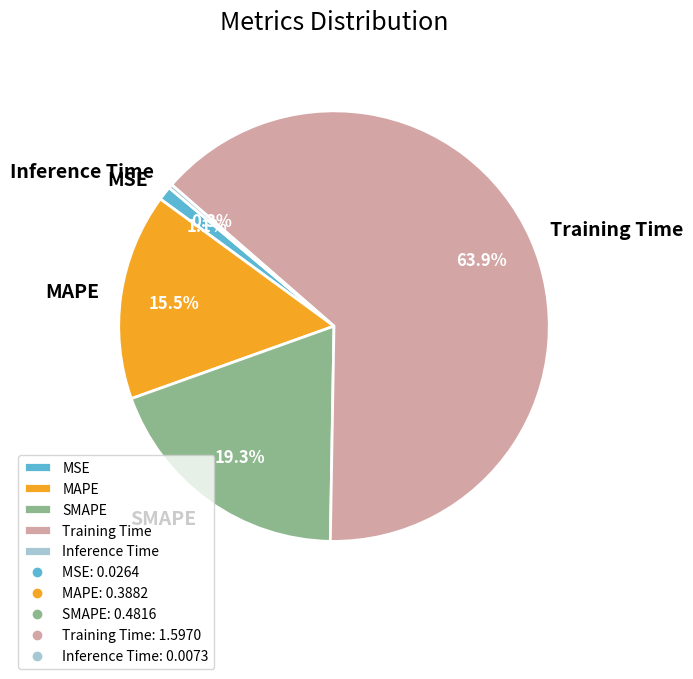

True or false: Inference Time accounts for 0% of the total.

True